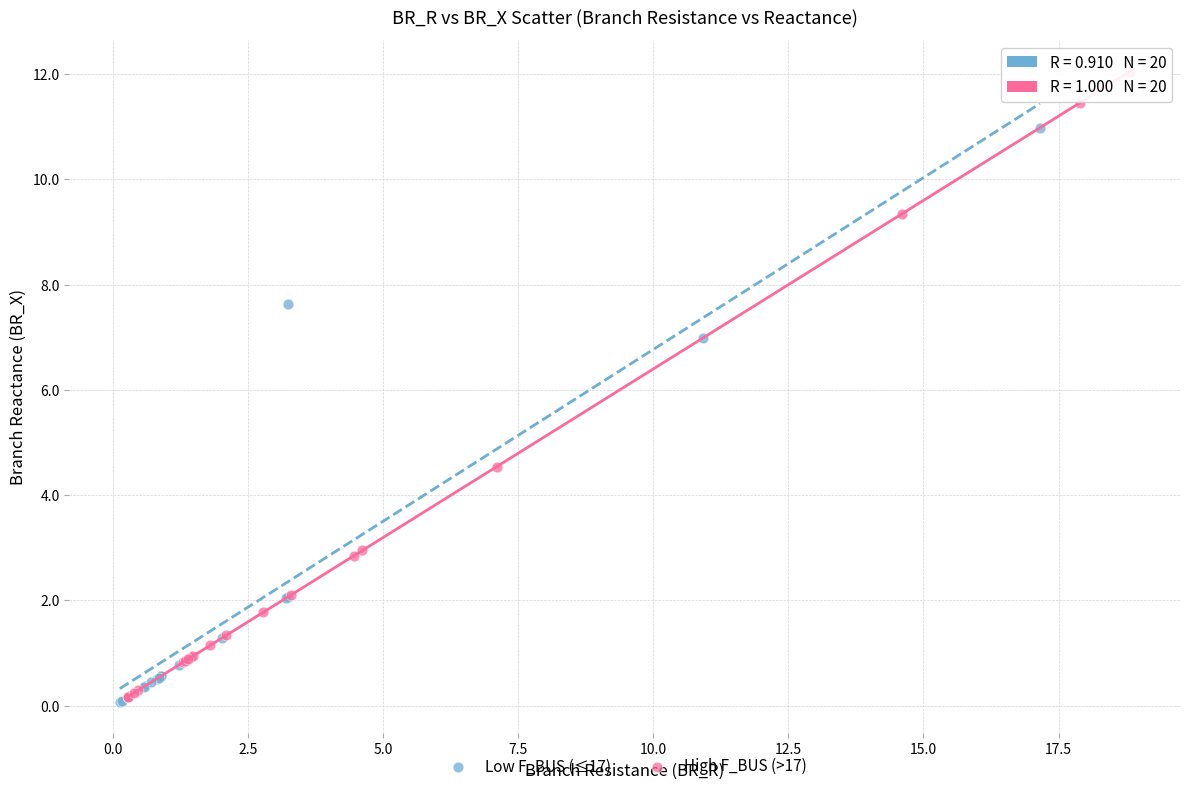

Which series reaches the maximum Y coordinate?

High F_BUS (>17)